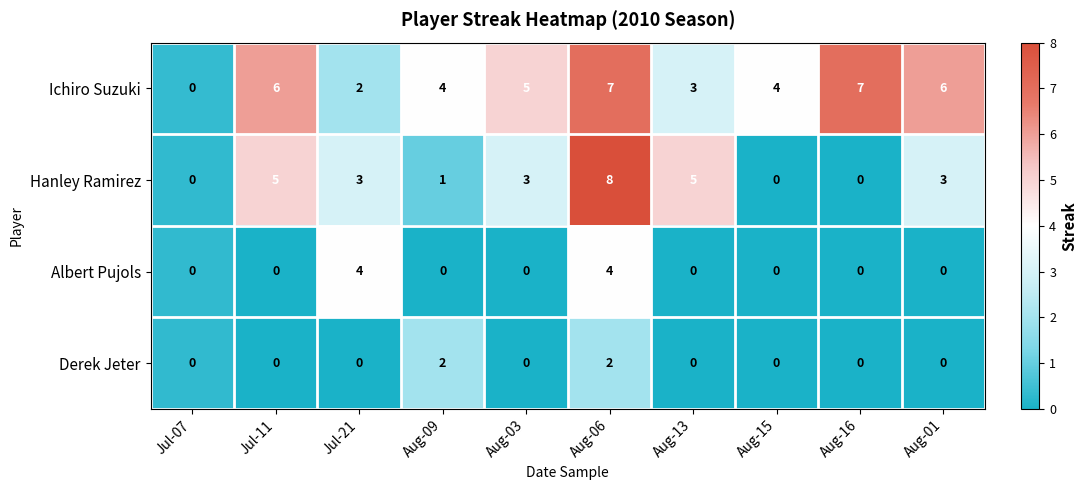

What is the approximate value of Albert Pujols at Aug-06?

4